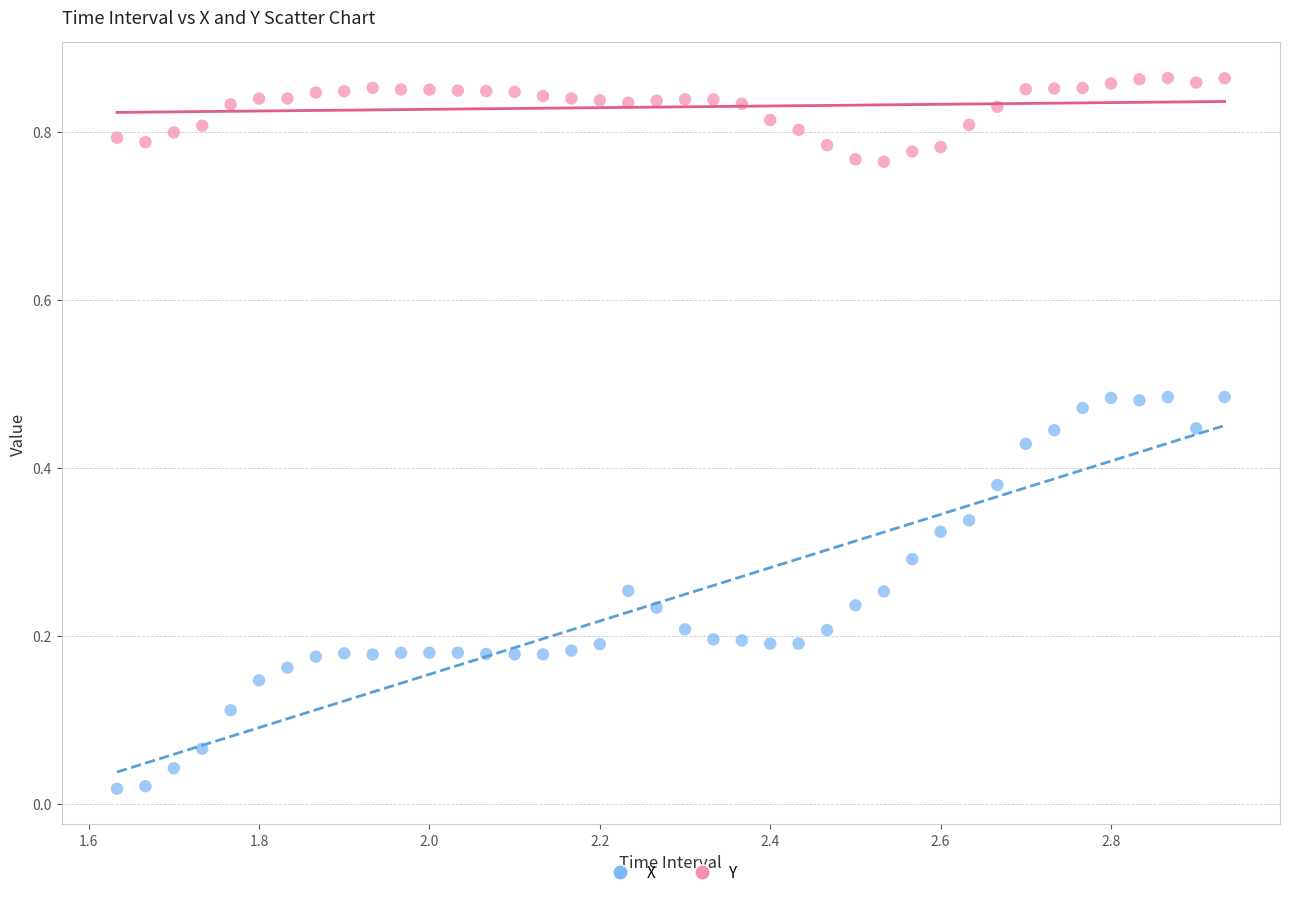

What are all the series names shown in the legend?

X, Y